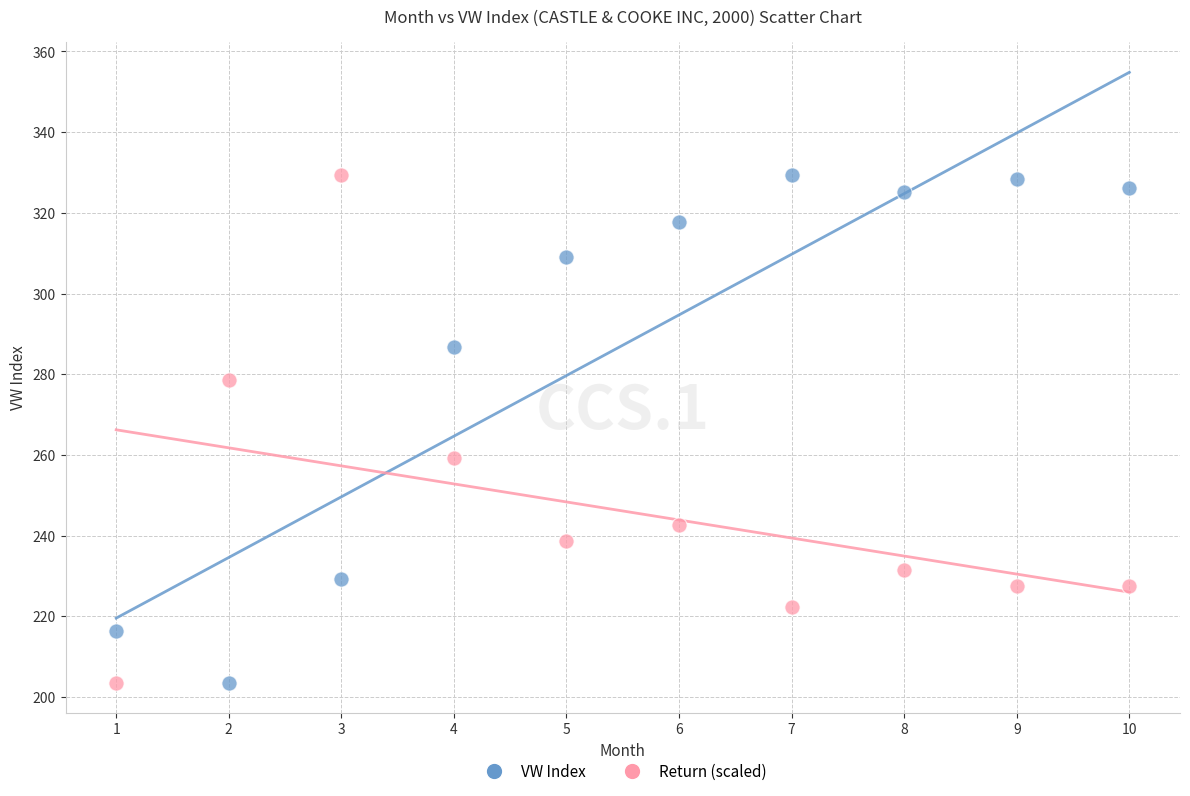

In the VW Index series, what Y value is closest to 266?

286.7